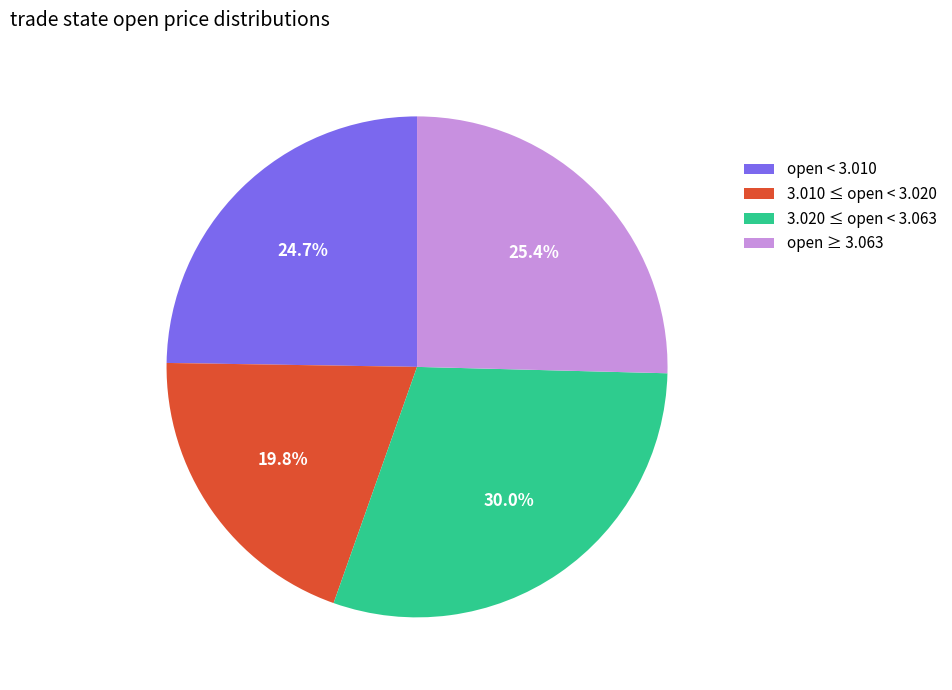

Combined, do open ≥ 3.063 and 3.020 ≤ open < 3.063 account for over 50%?

Yes